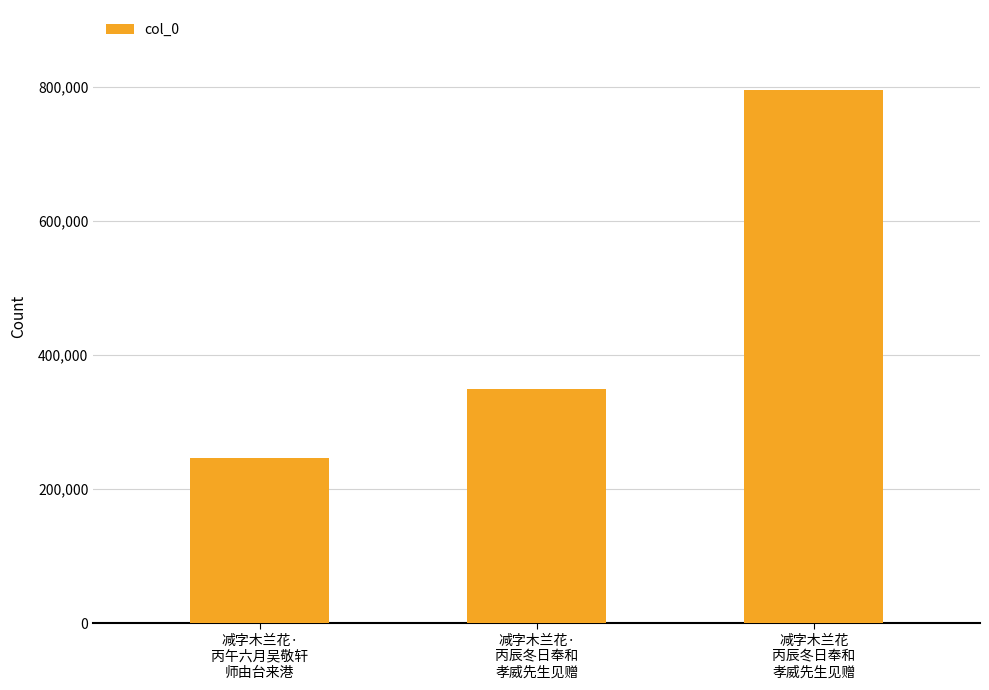

How many data points are less than 350032?

1